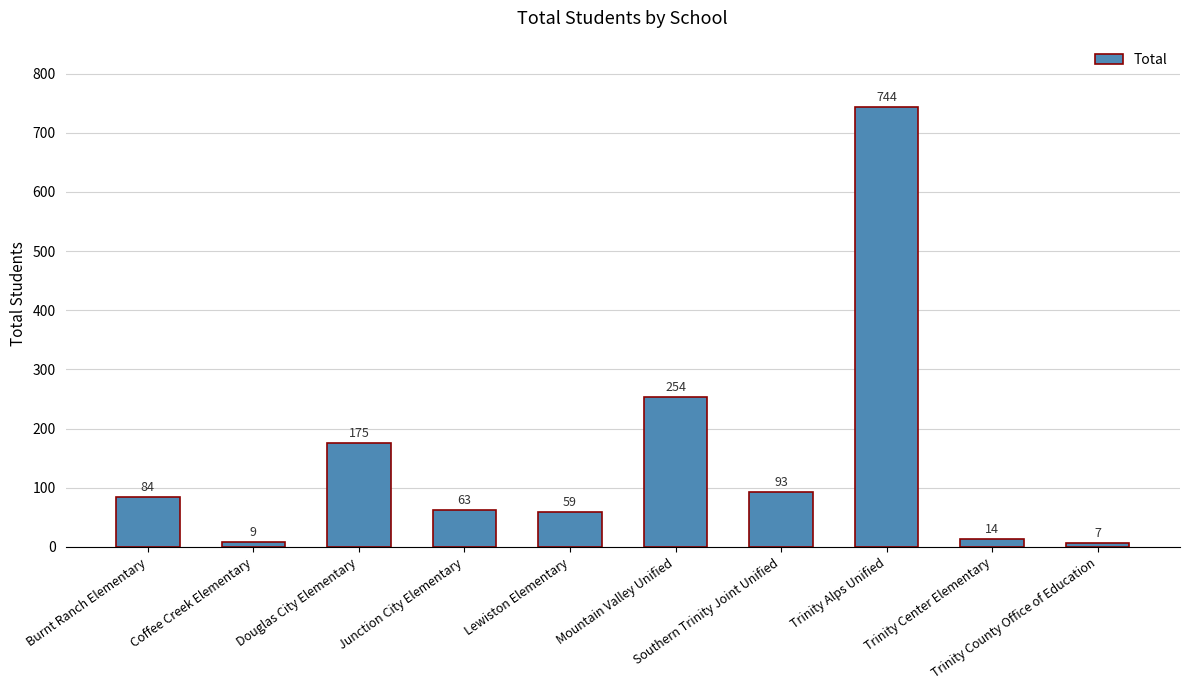

How many series are shown in this chart?

1